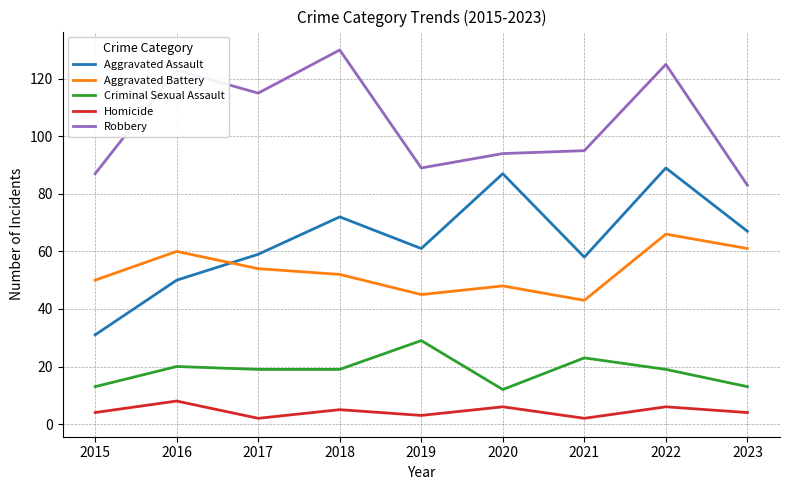

Rank the series at 2021 from lowest to highest value.

Homicide, Criminal Sexual Assault, Aggravated Battery, Aggravated Assault, Robbery